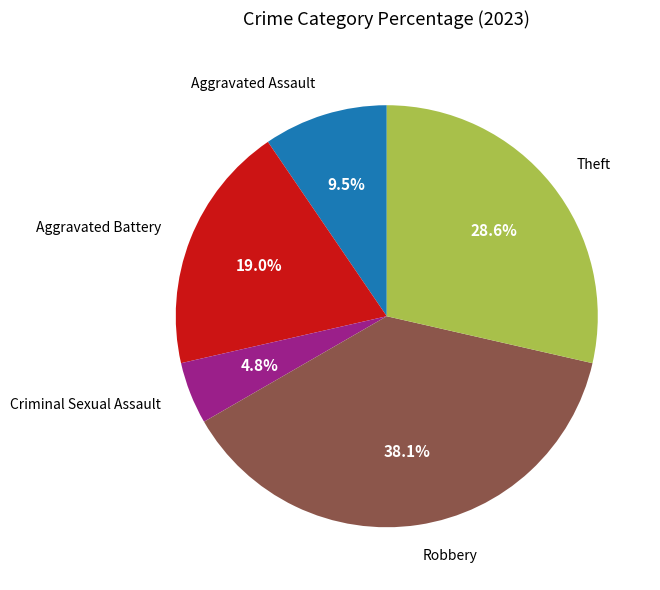

Is there a majority slice in this chart?

No